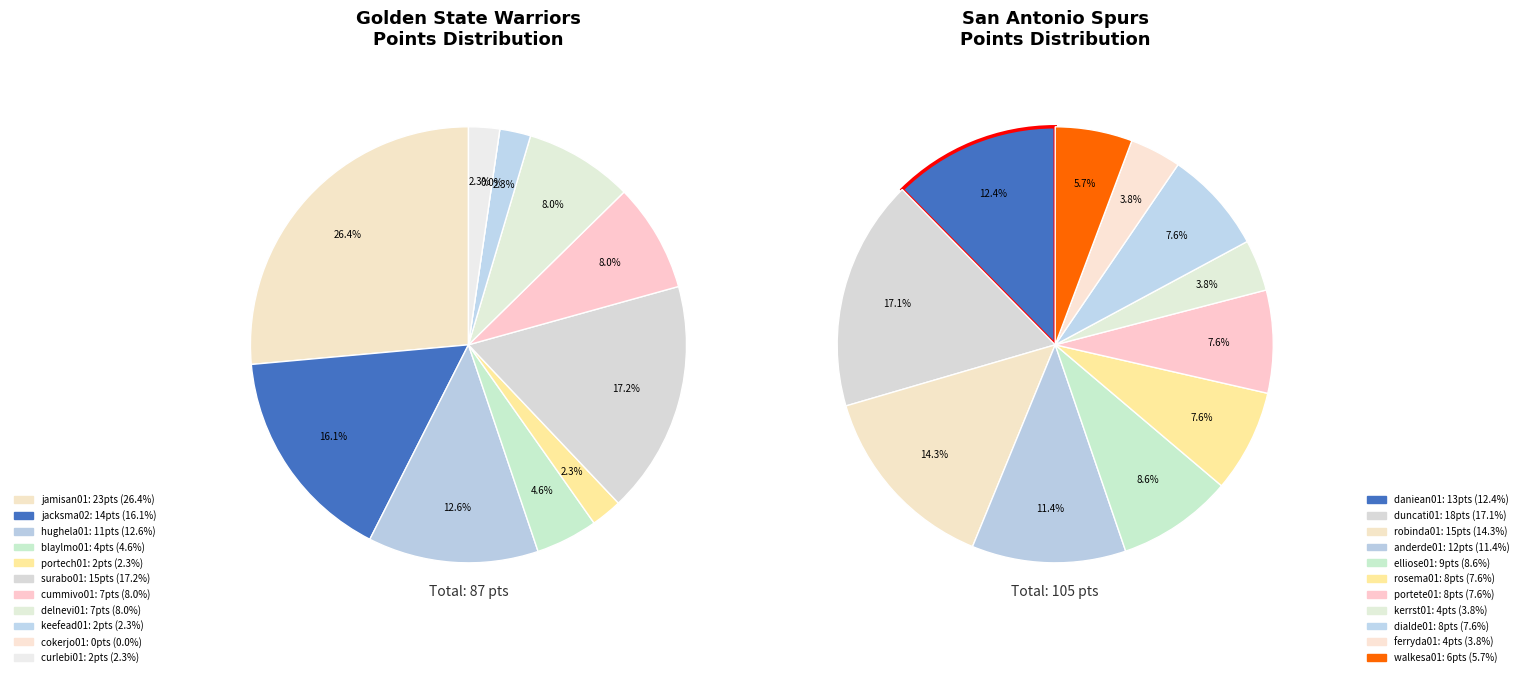

Does any single category account for the majority?

No